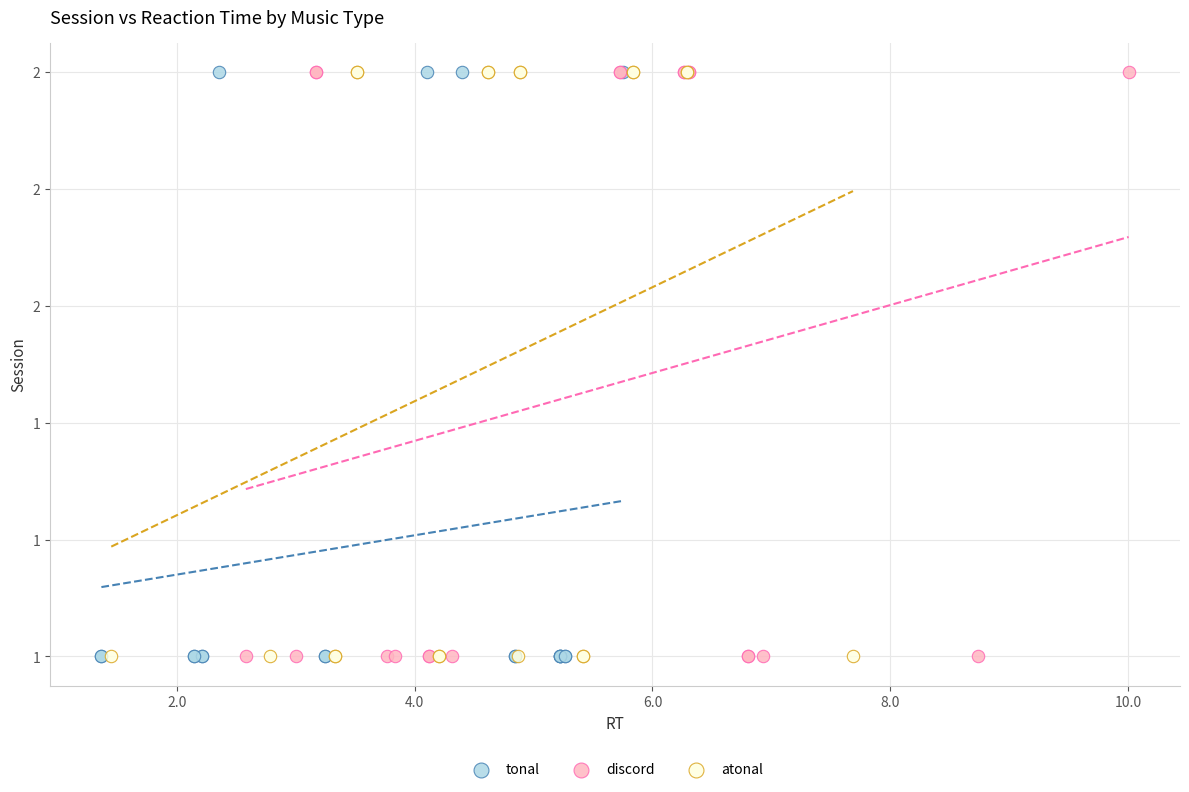

What are all the series names shown in the legend?

tonal, discord, atonal